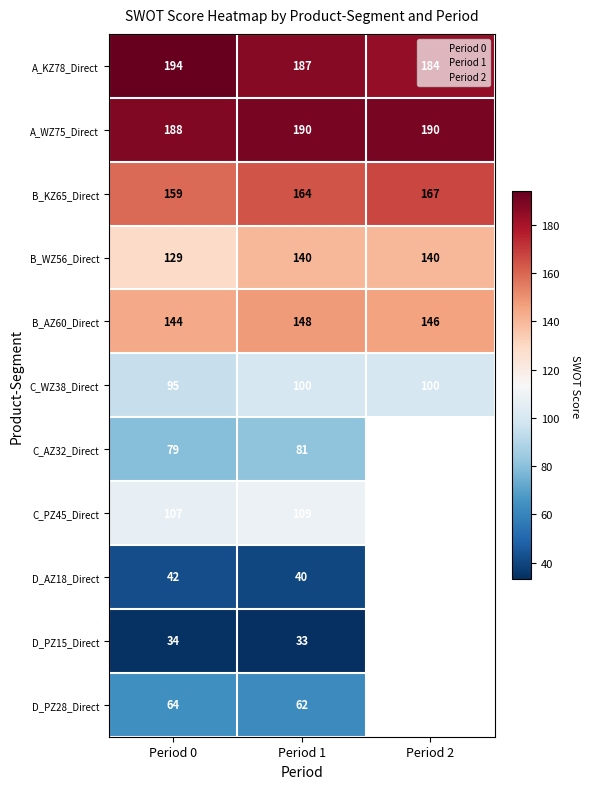

Which series has the largest range (max minus min)?

B_WZ56_Direct